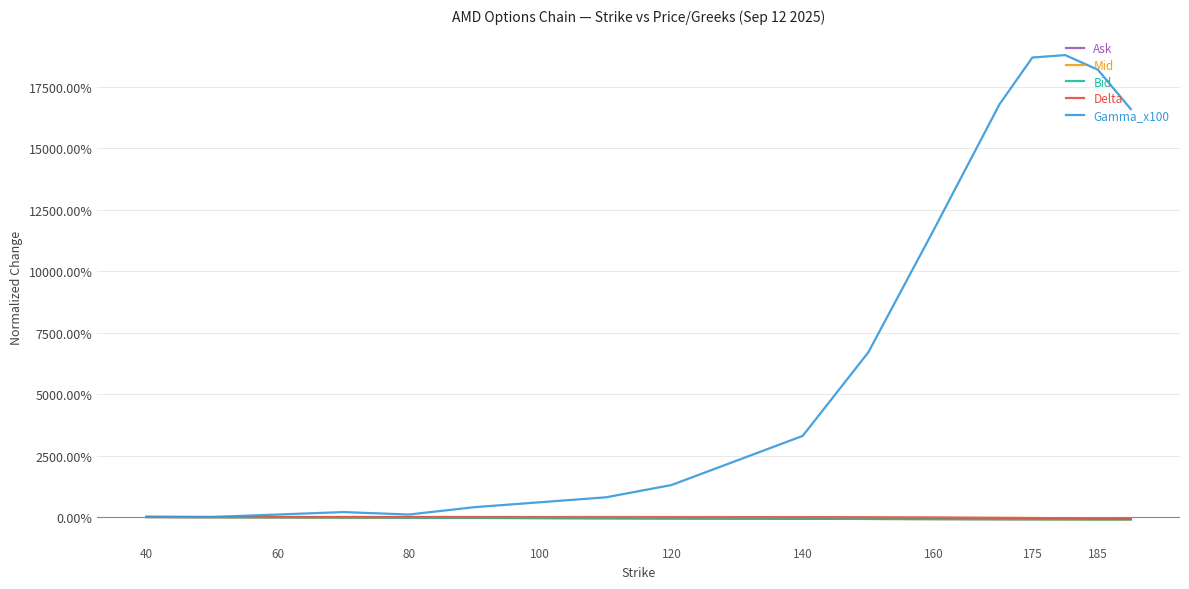

Which series has the widest spread of values?

Gamma_x100